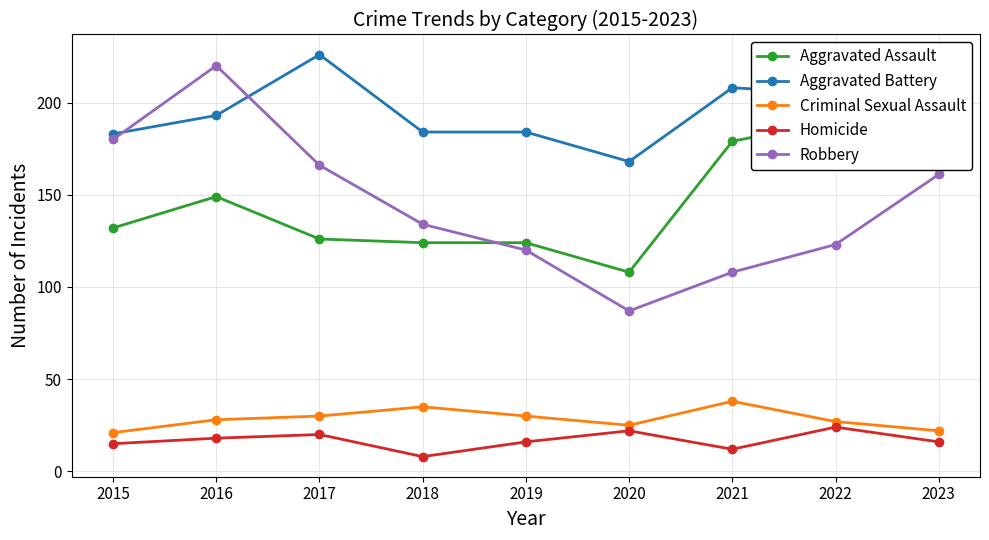

List the series in order of their peak value, lowest first.

Homicide, Criminal Sexual Assault, Aggravated Assault, Robbery, Aggravated Battery